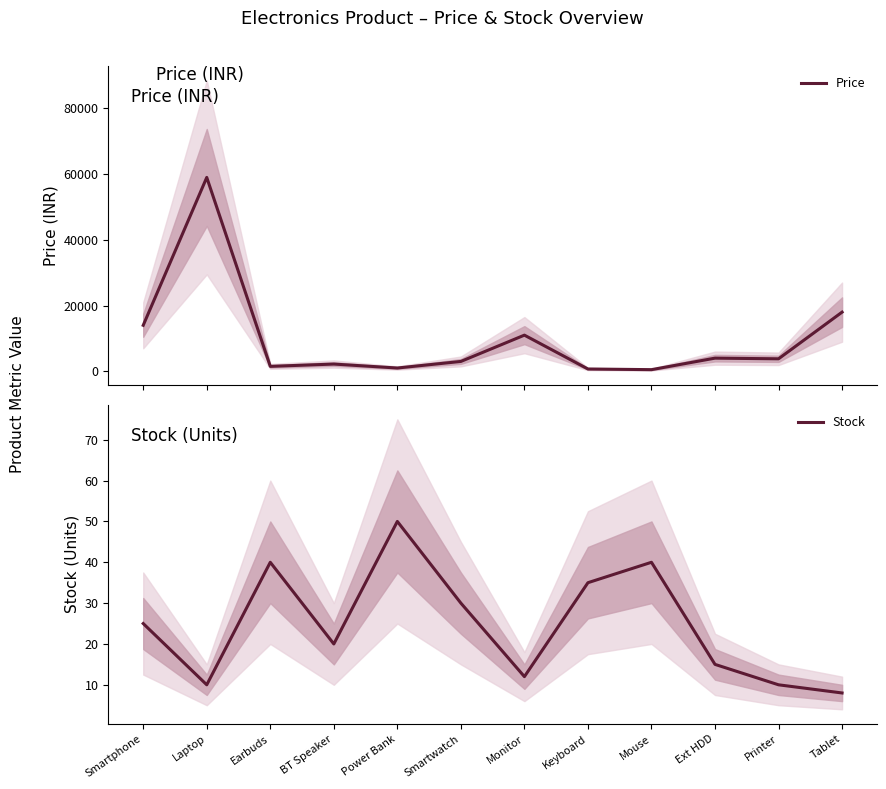

How many values in the Stock series are below 25?

6